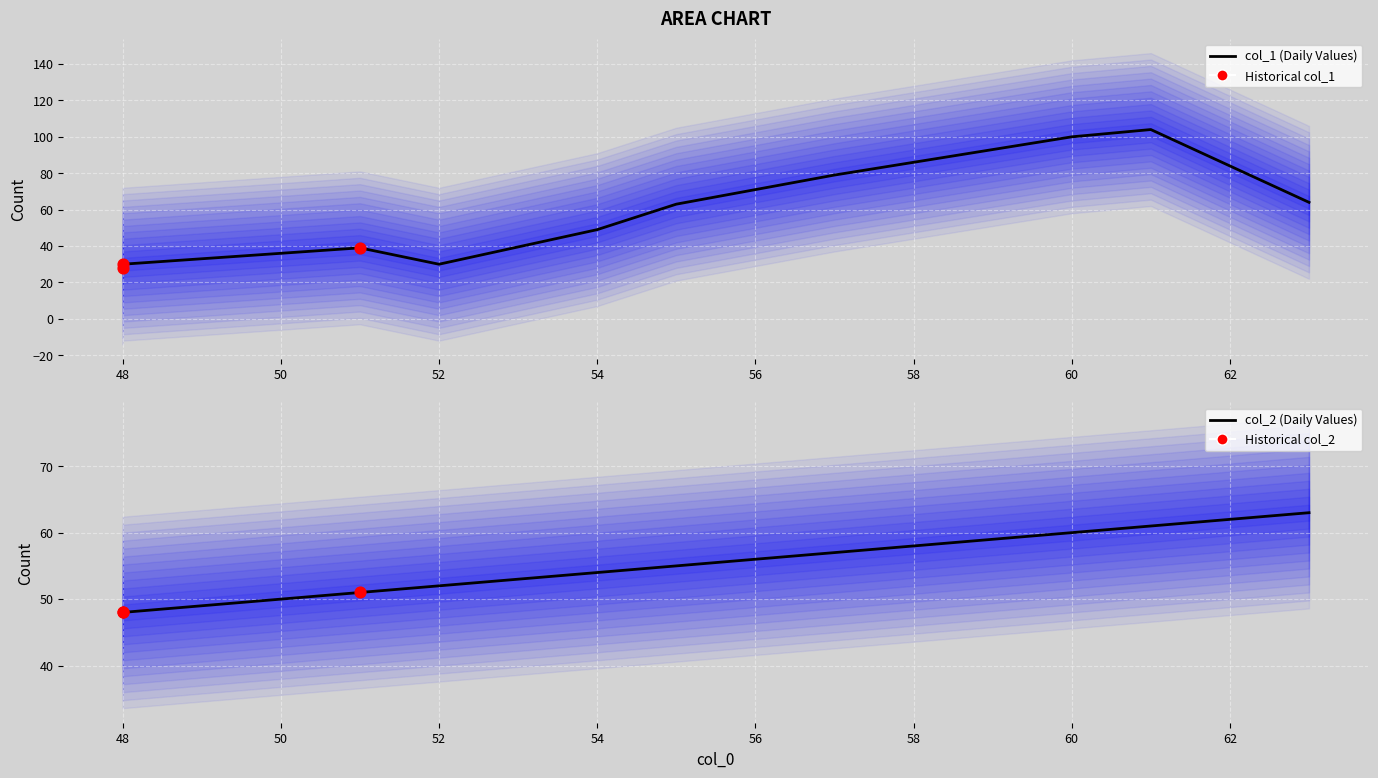

Is the value of col_1 at 57 greater than the value of col_2 at 55?

Yes